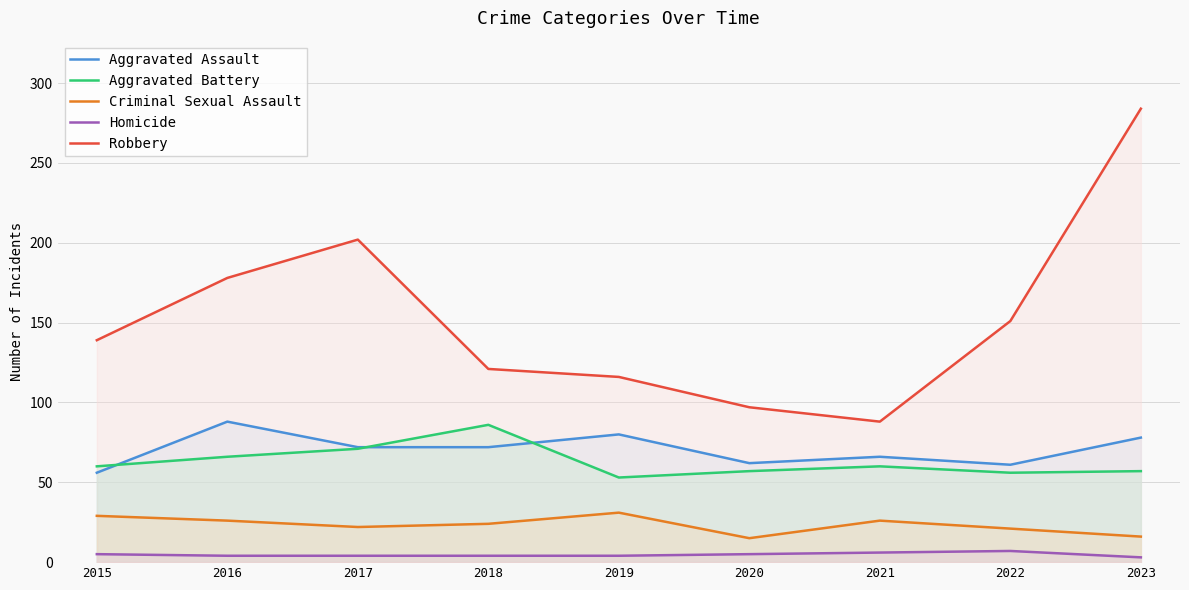

How many interior local peaks does the Homicide series have?

1